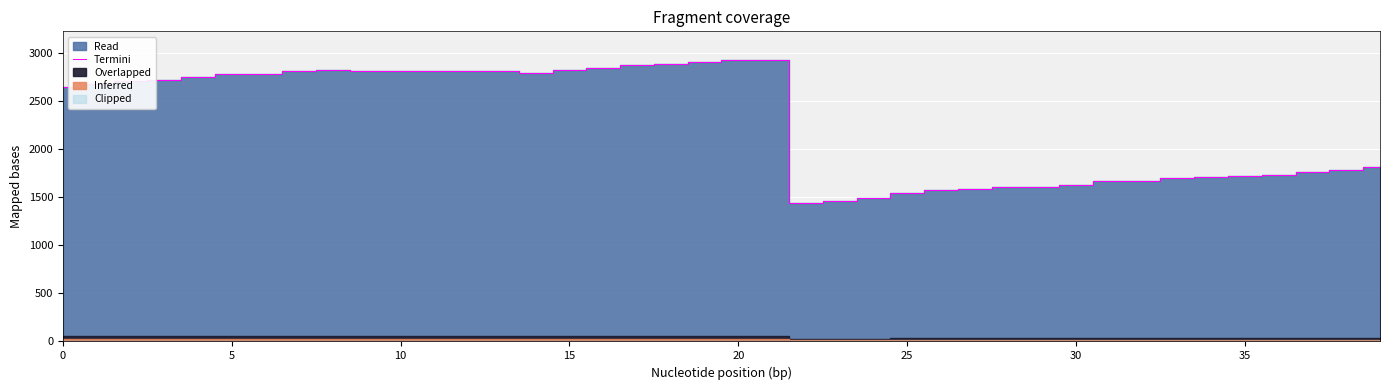

What is the highest value of the Termini series?

2935